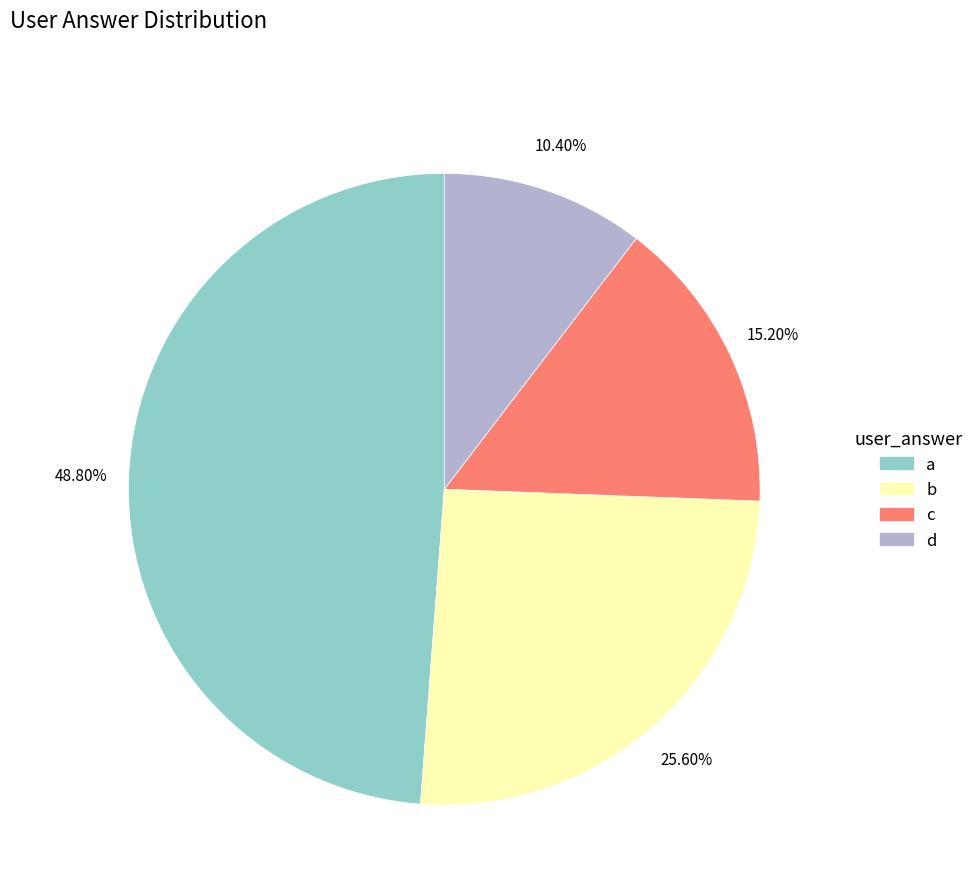

Rank the categories by value from highest to lowest.

a, b, c, d